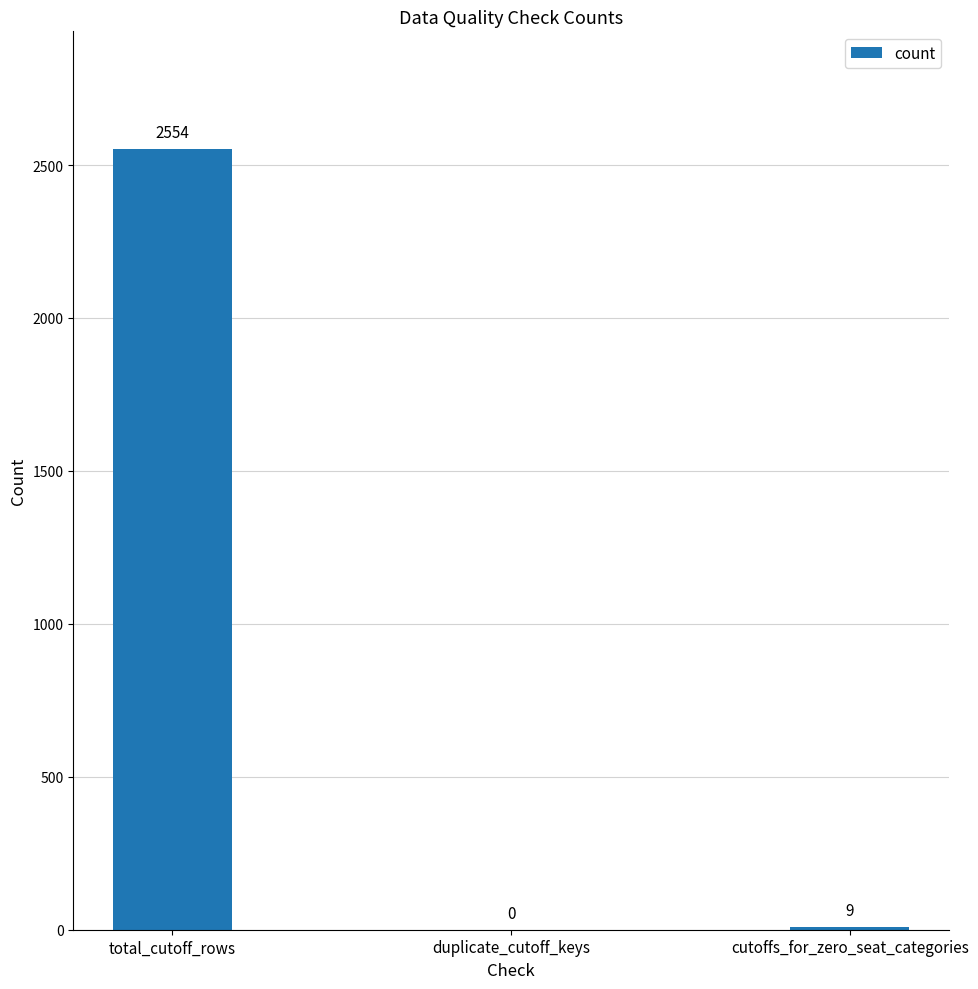

At which category does the chart reach its peak across all series?

total_cutoff_rows